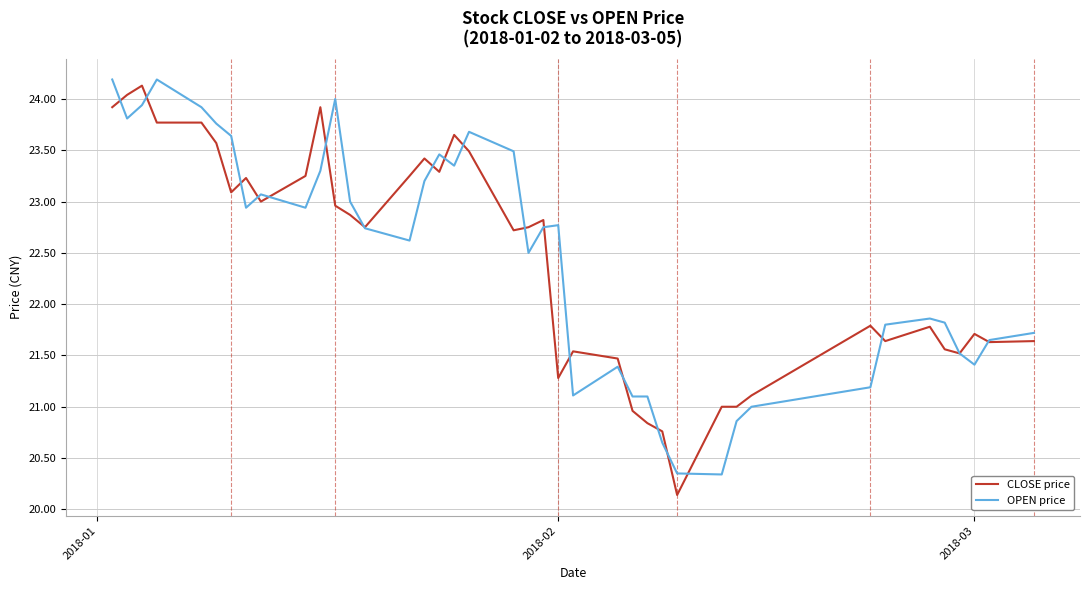

What is the minimum value shown in the chart?

20.1